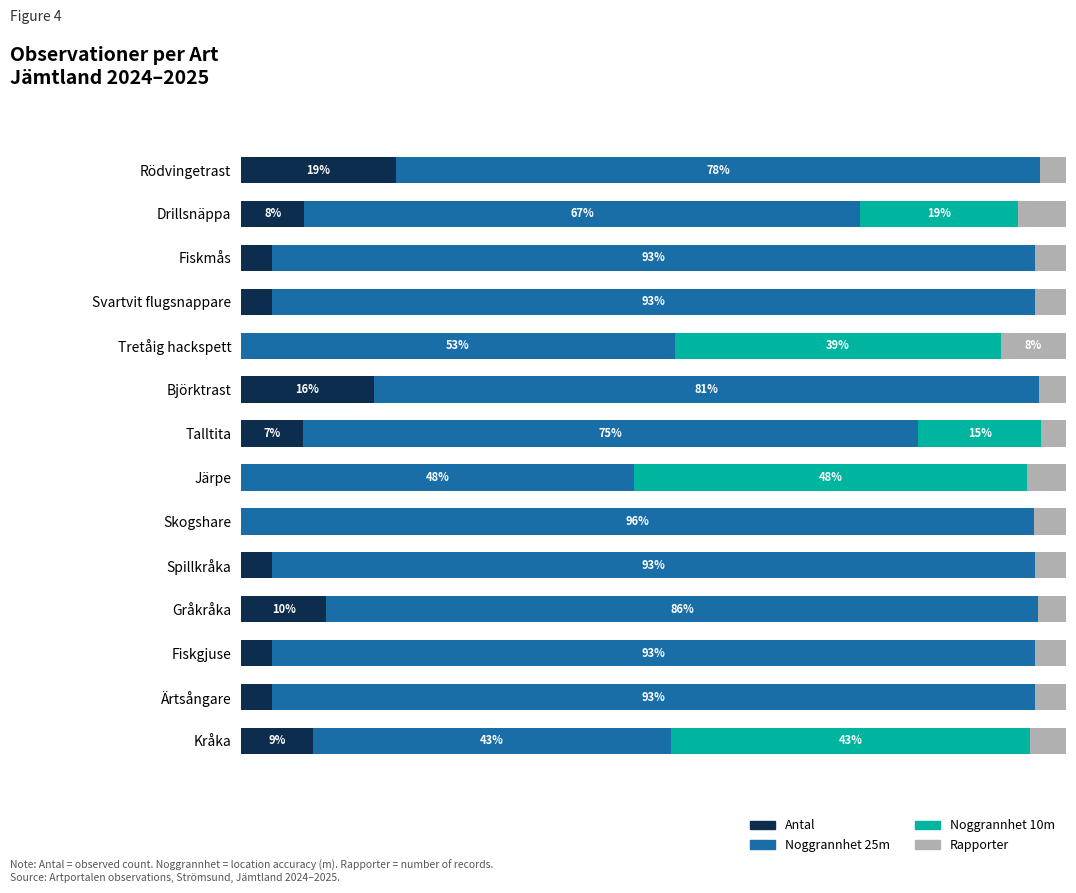

What are all the series names shown in the legend?

Antal, Noggrannhet 25m, Noggrannhet 10m, Rapporter